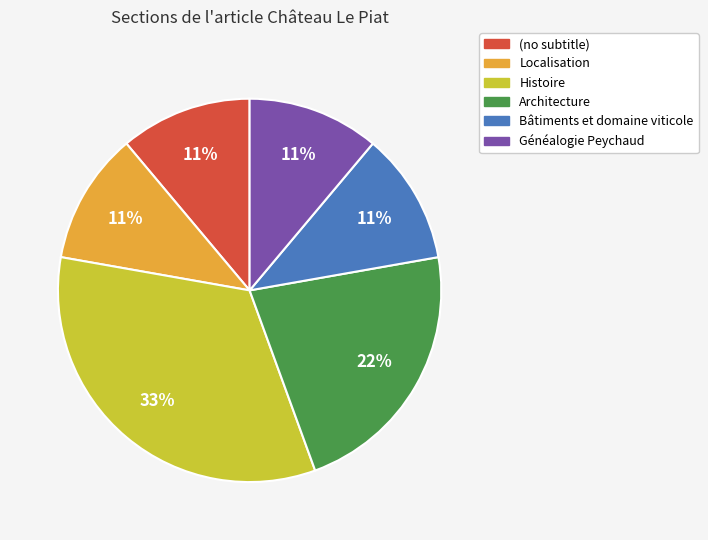

To the nearest percent, what portion does (no subtitle) represent?

11%